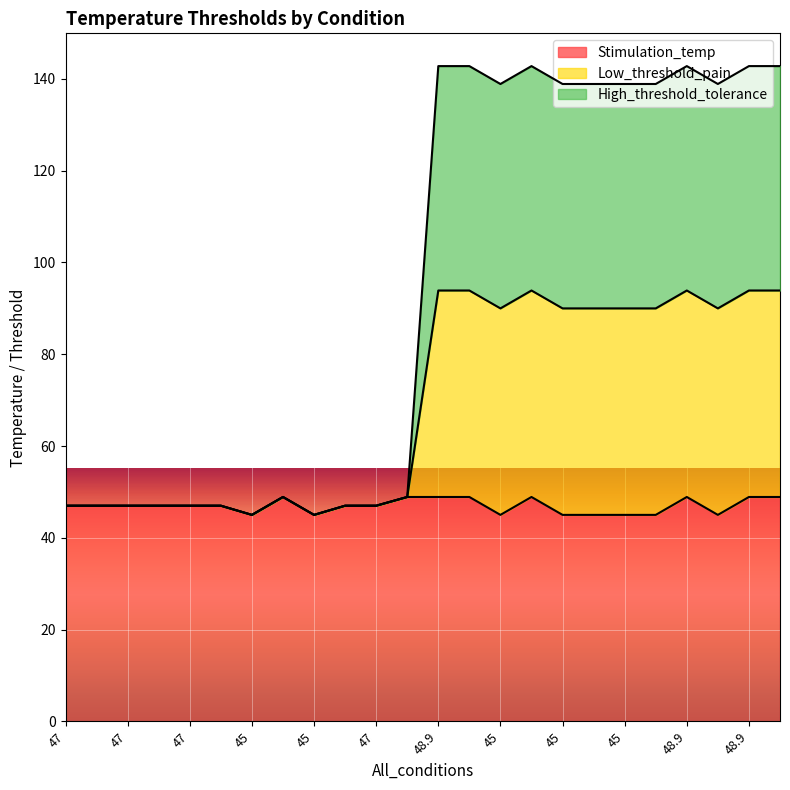

What is the sum of all High_threshold_tolerance values?

1667.2